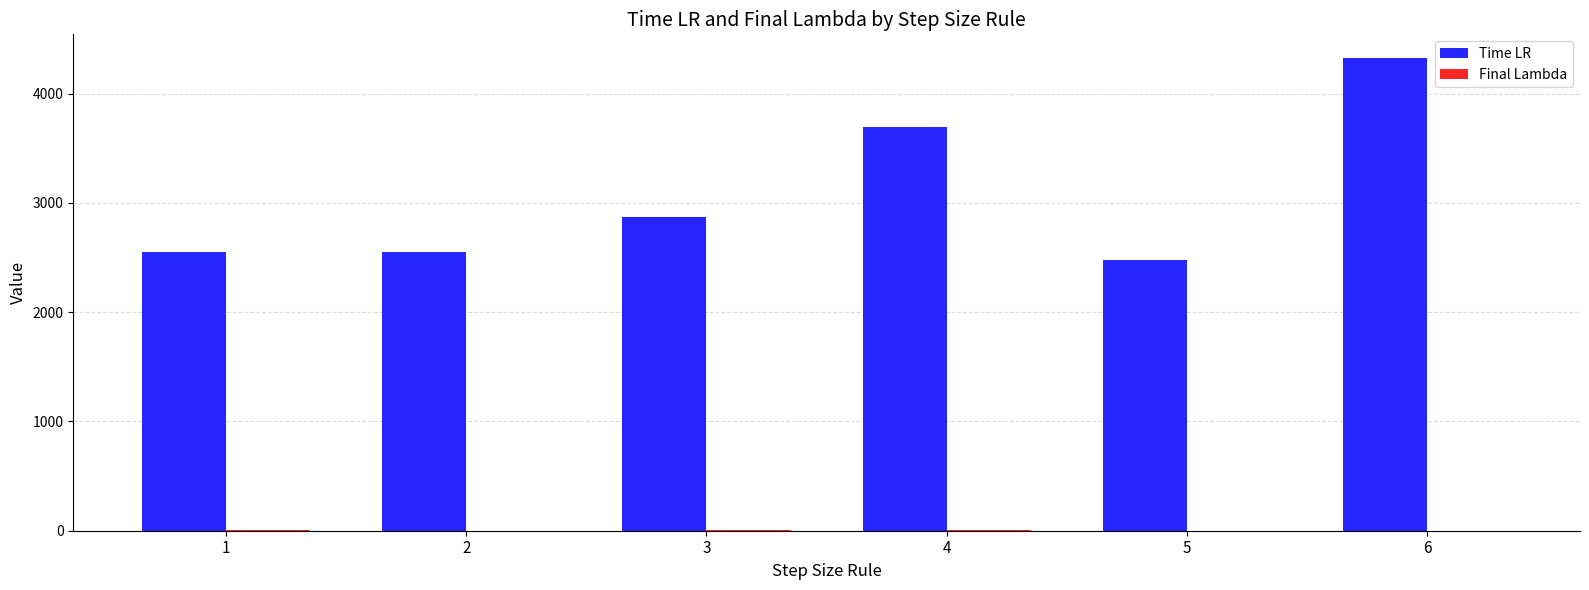

Which series changed the most between 2 and 6?

Time LR